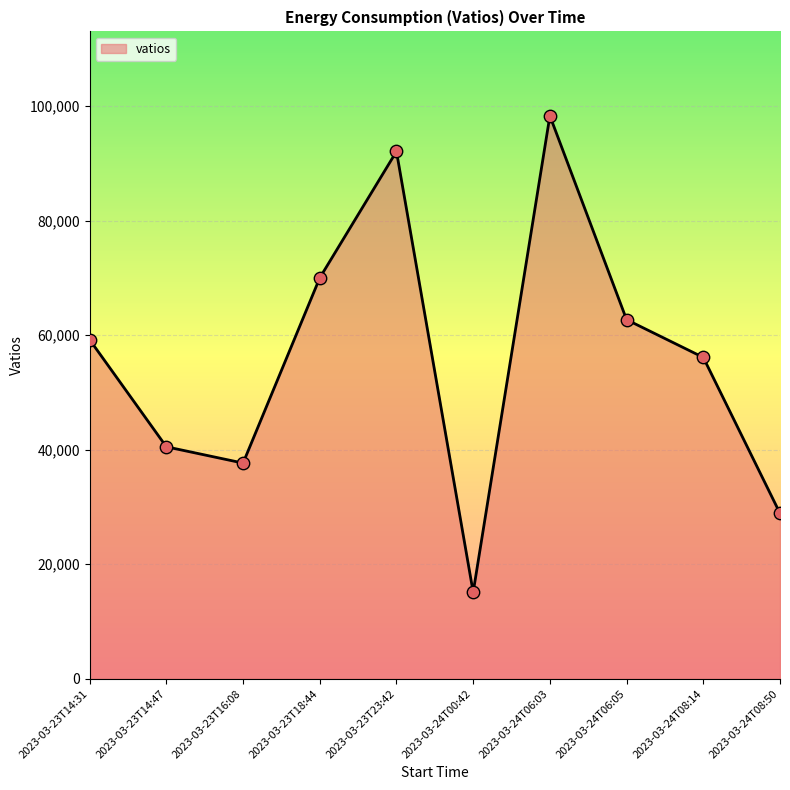

What is the change in value from 2023-03-23T14:47 to 2023-03-24T08:14?

+15603